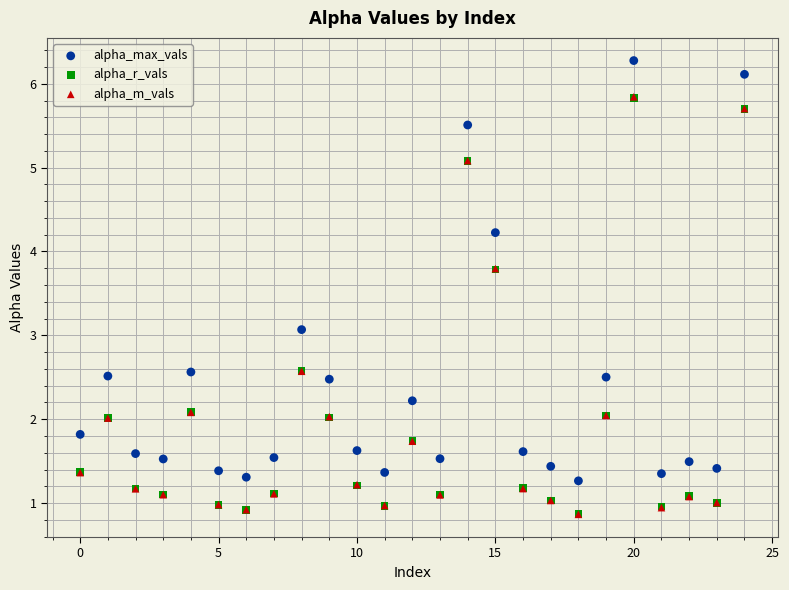

Which series has the largest Y range (max minus min)?

alpha_max_vals